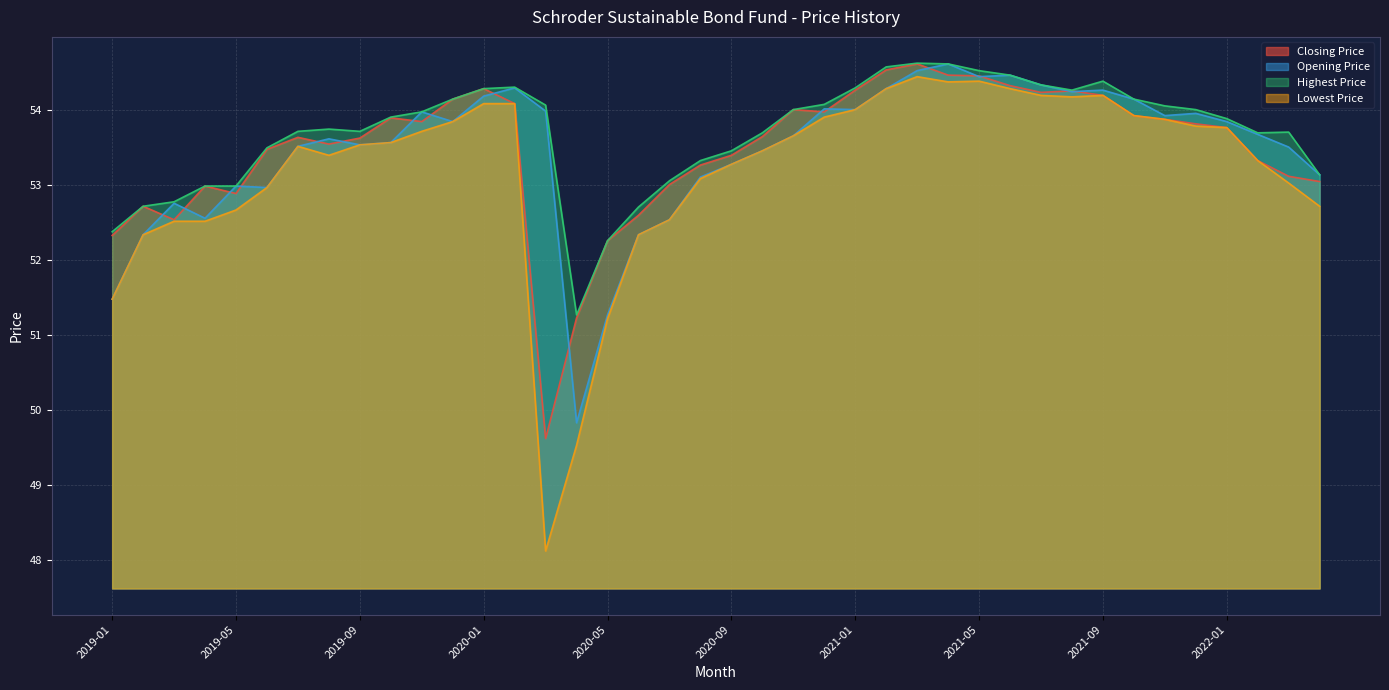

The value of Opening Price at 2019-05 is 53.0. True or false?

True